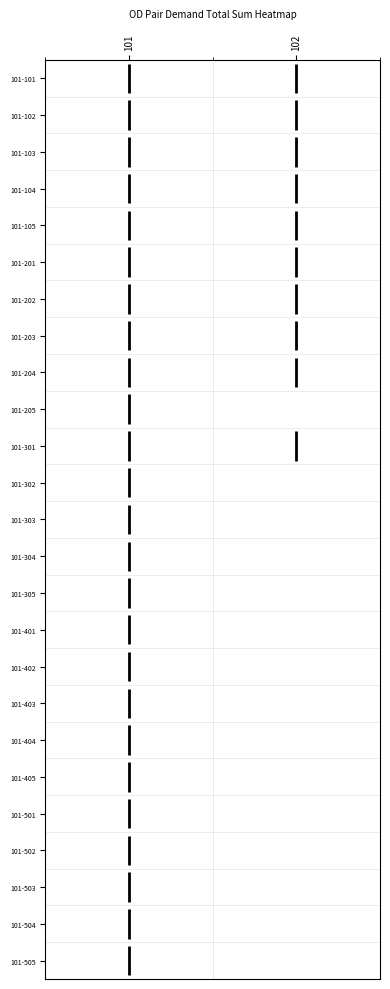

What is the total value across all series at 102?

1175.7